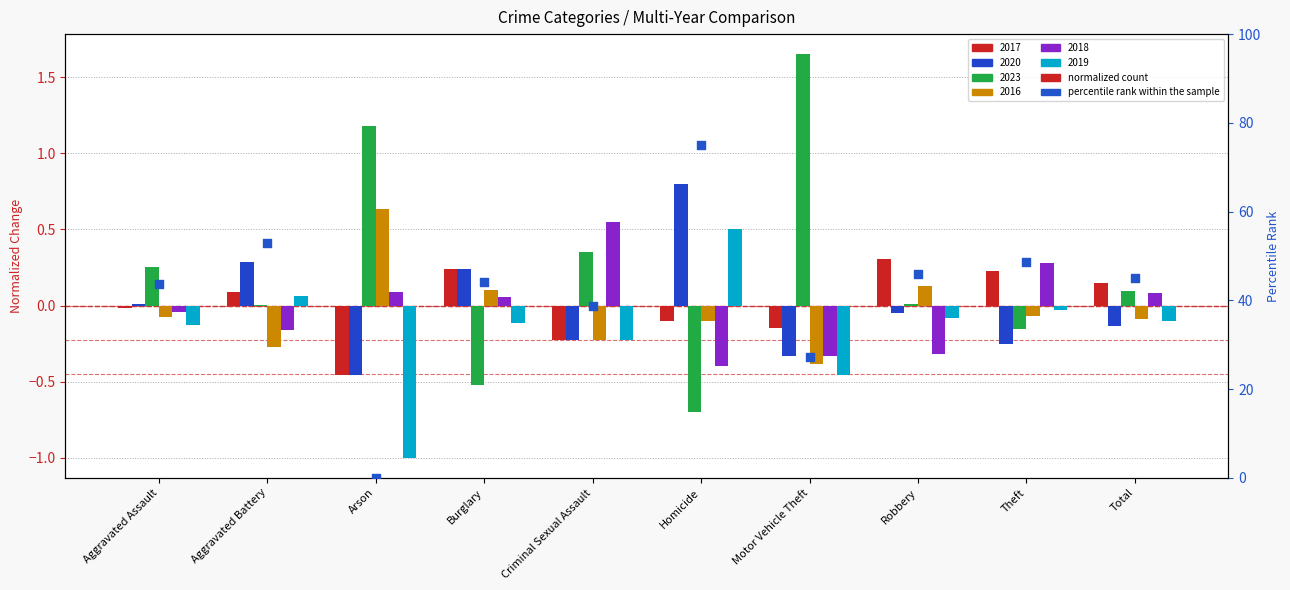

Which has a higher value, Aggravated Battery or Total?

Aggravated Battery